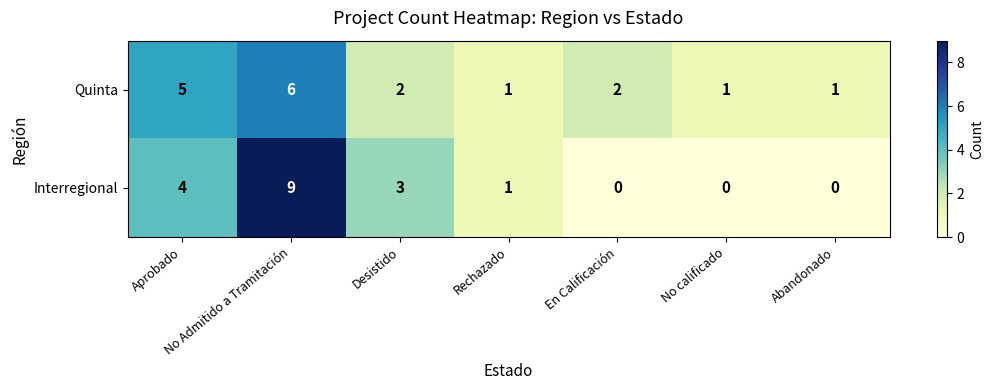

At which category is the sum across all series the highest?

No Admitido a Tramitación